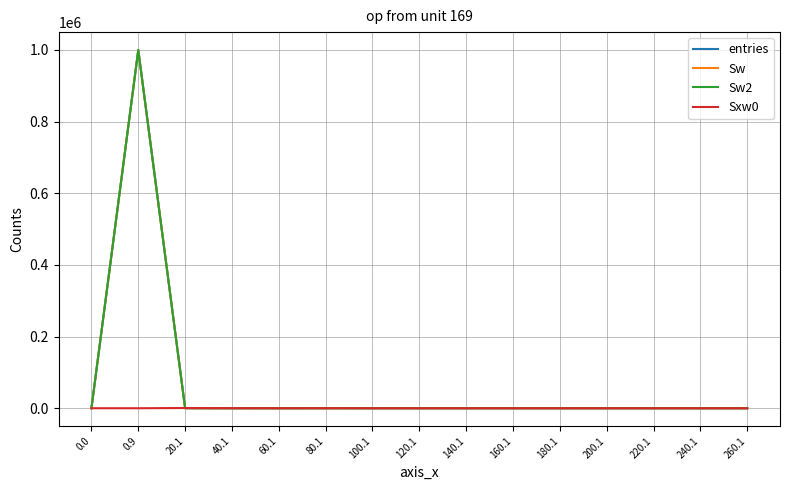

Between 40.1 and 80.1, which series saw the biggest shift?

Sxw0